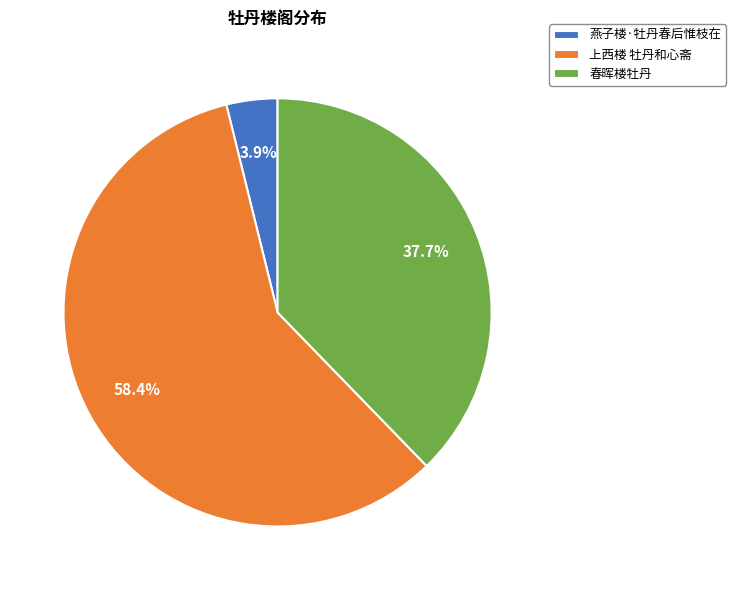

To the nearest percent, what is the difference between the 燕子楼·牡丹春后惟枝在 and 春晖楼牡丹 slice percentages?

34%